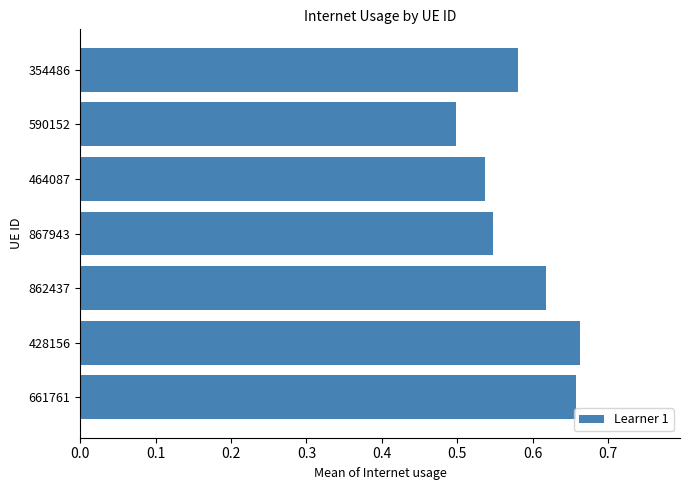

What is the sum of all values?

4.1